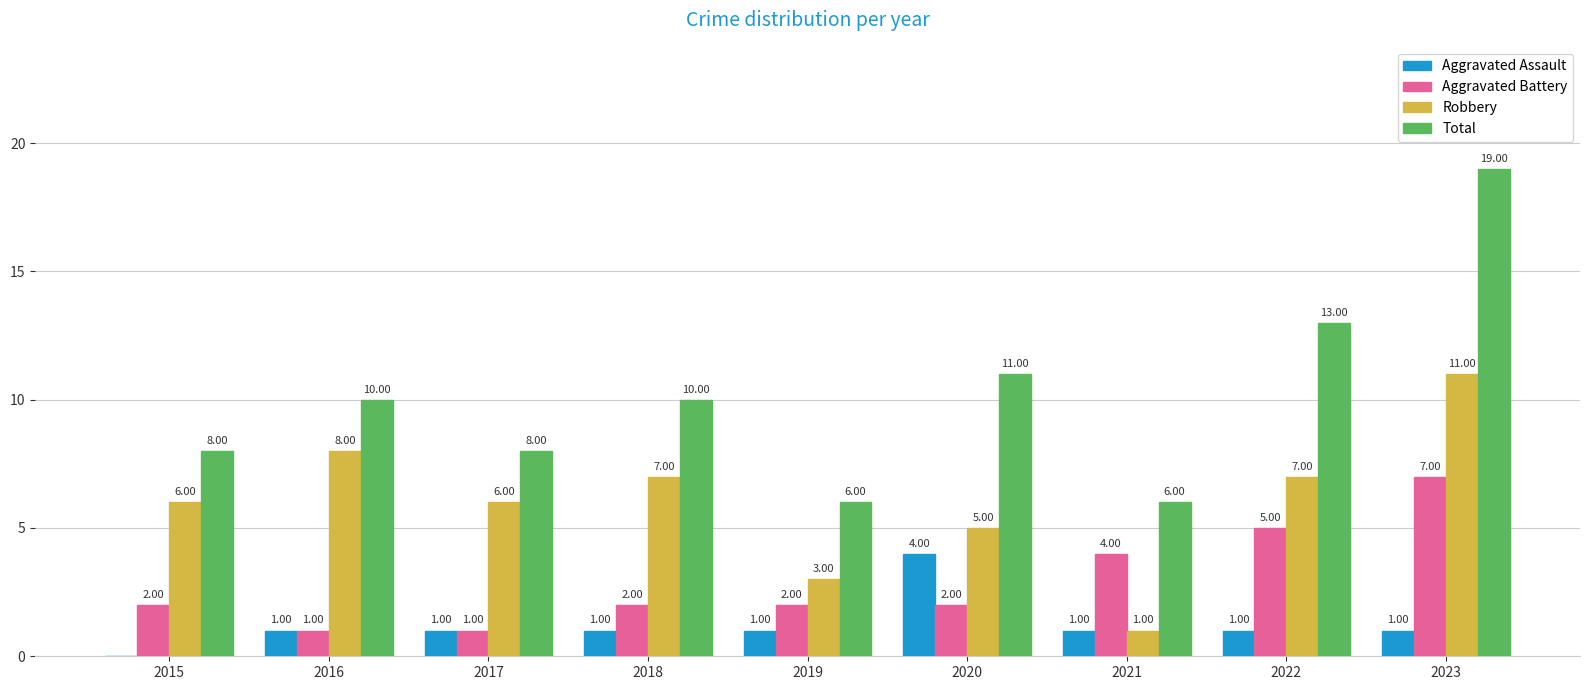

True or false: Total has a value of 5 at 2018.

False